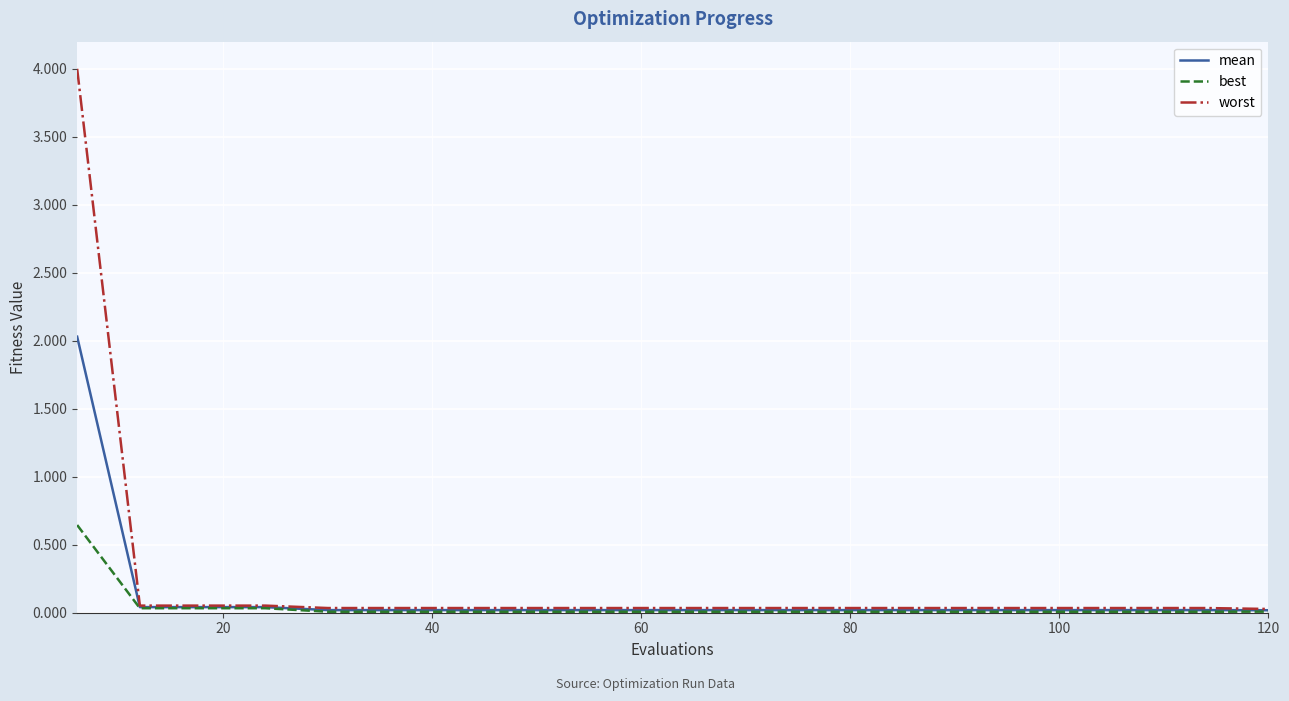

What is the greatest value displayed?

4.0